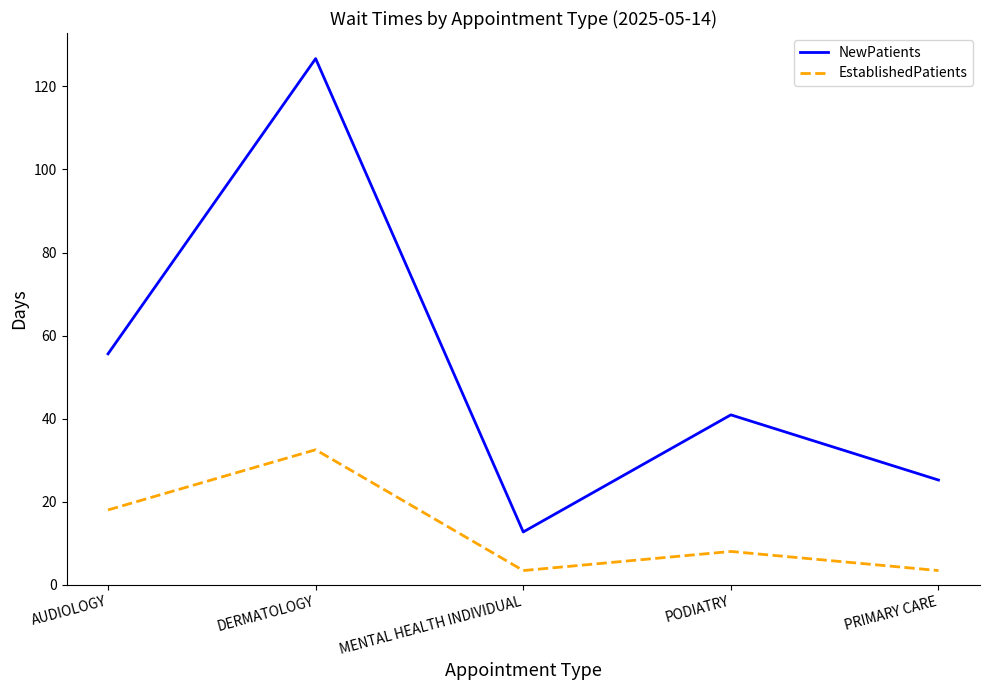

What is the highest value of the EstablishedPatients series?

32.5